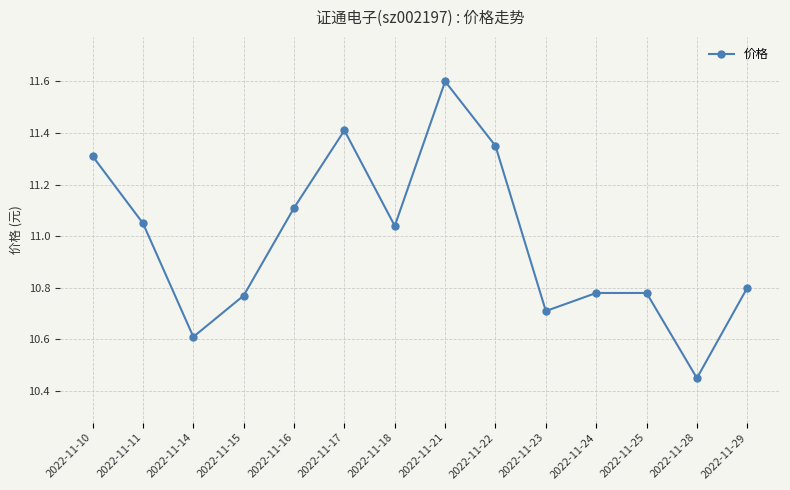

Where is the first local maximum?

2022-11-17